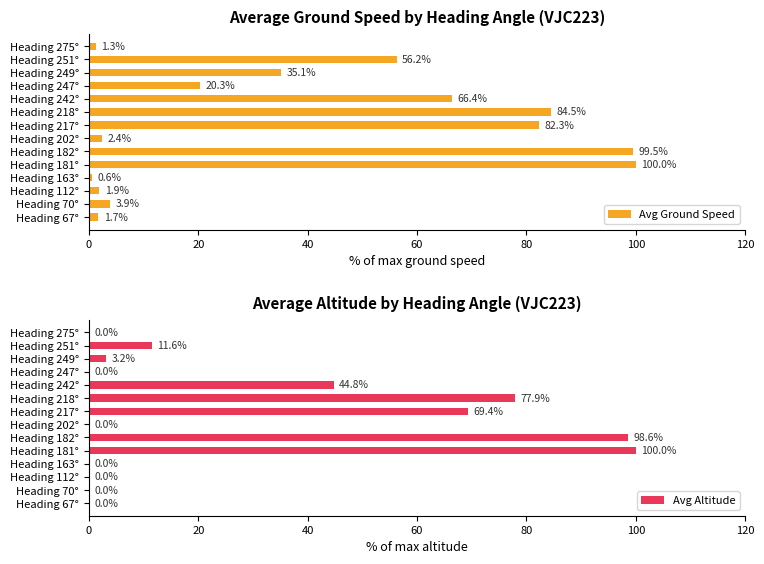

What is the highest value of the Avg Ground Speed series?

100.0